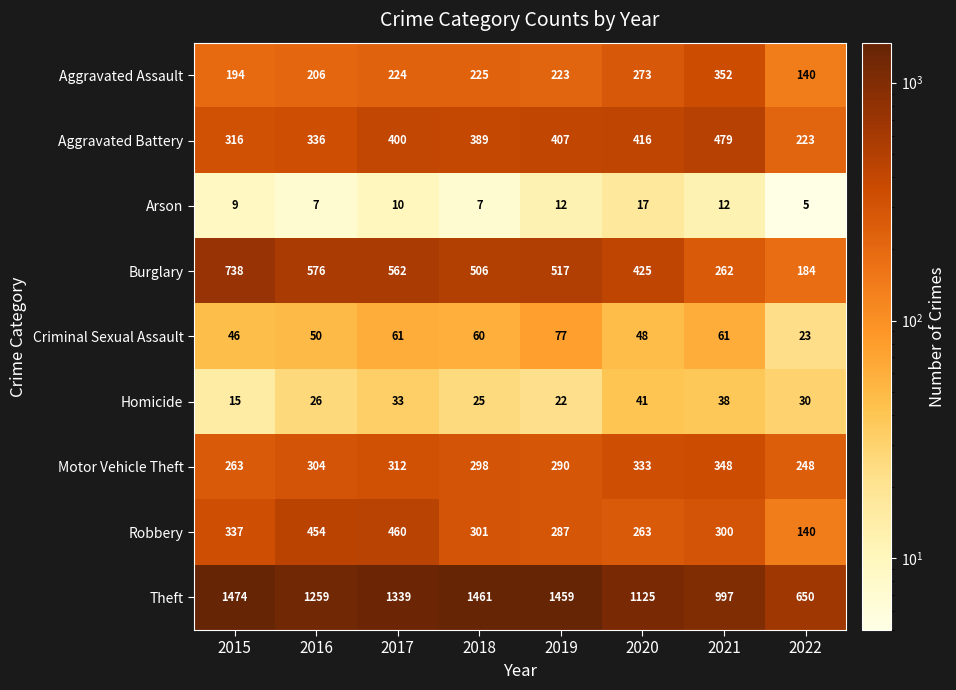

List the labels in order of Homicide value, smallest first.

2015, 2019, 2018, 2016, 2022, 2017, 2021, 2020